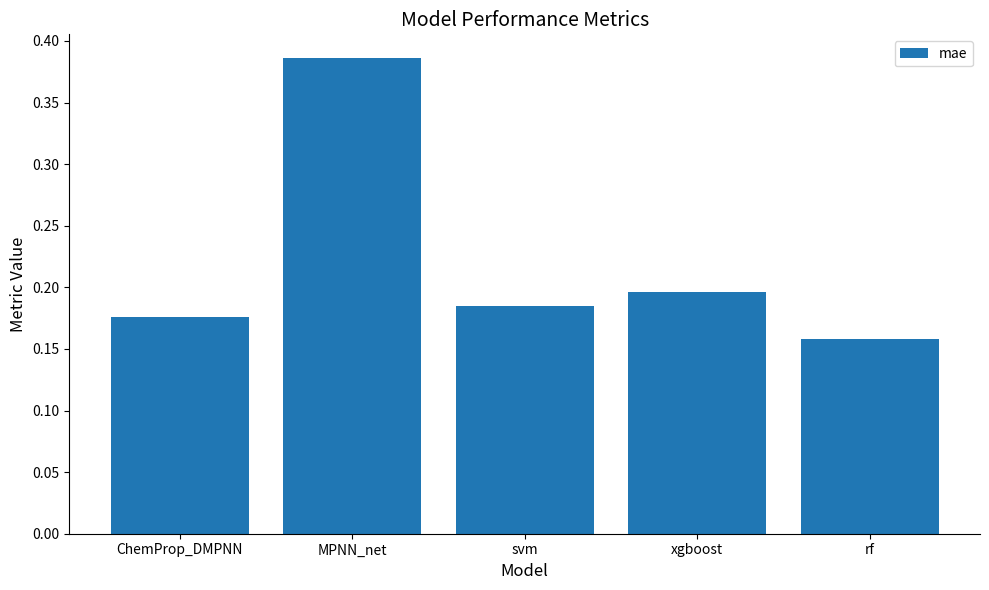

Which label corresponds to the smallest value in the chart?

rf